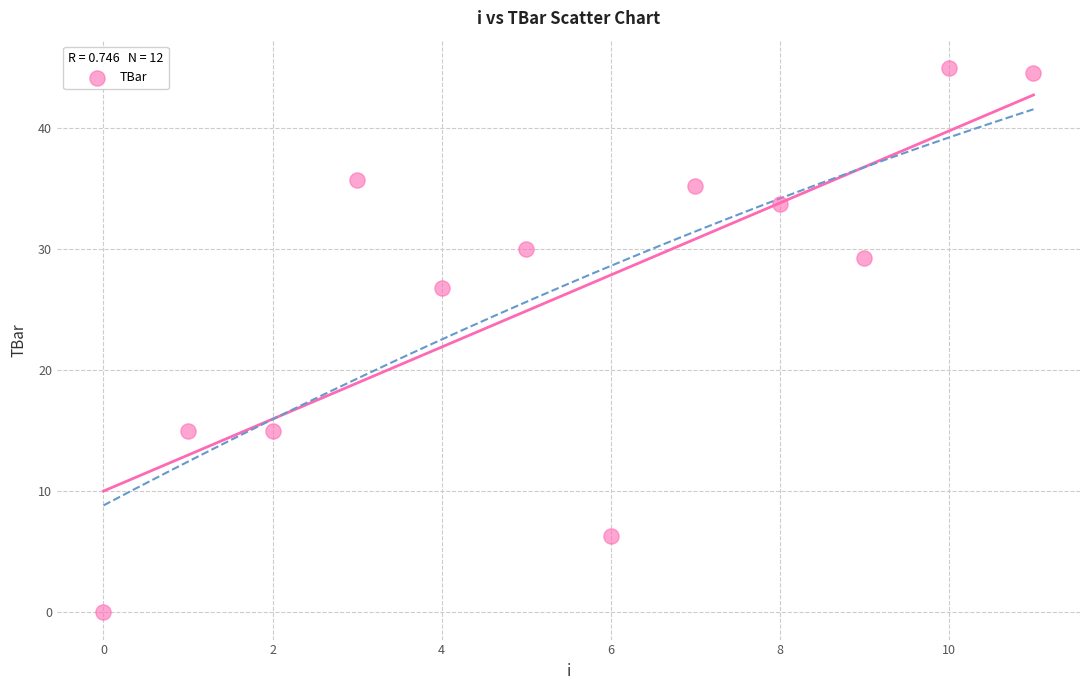

What Y value in the scatter plot is closest to 22?

26.8